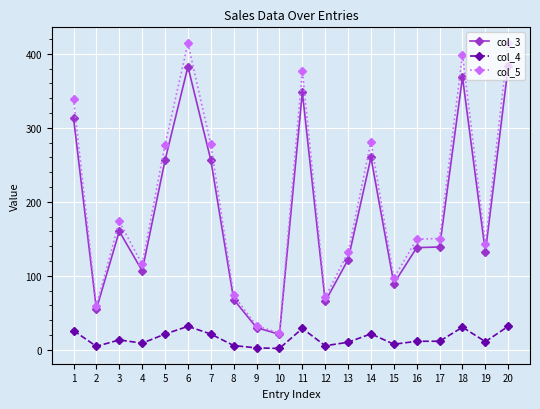

What is the sum of all col_3 values?

3693.5